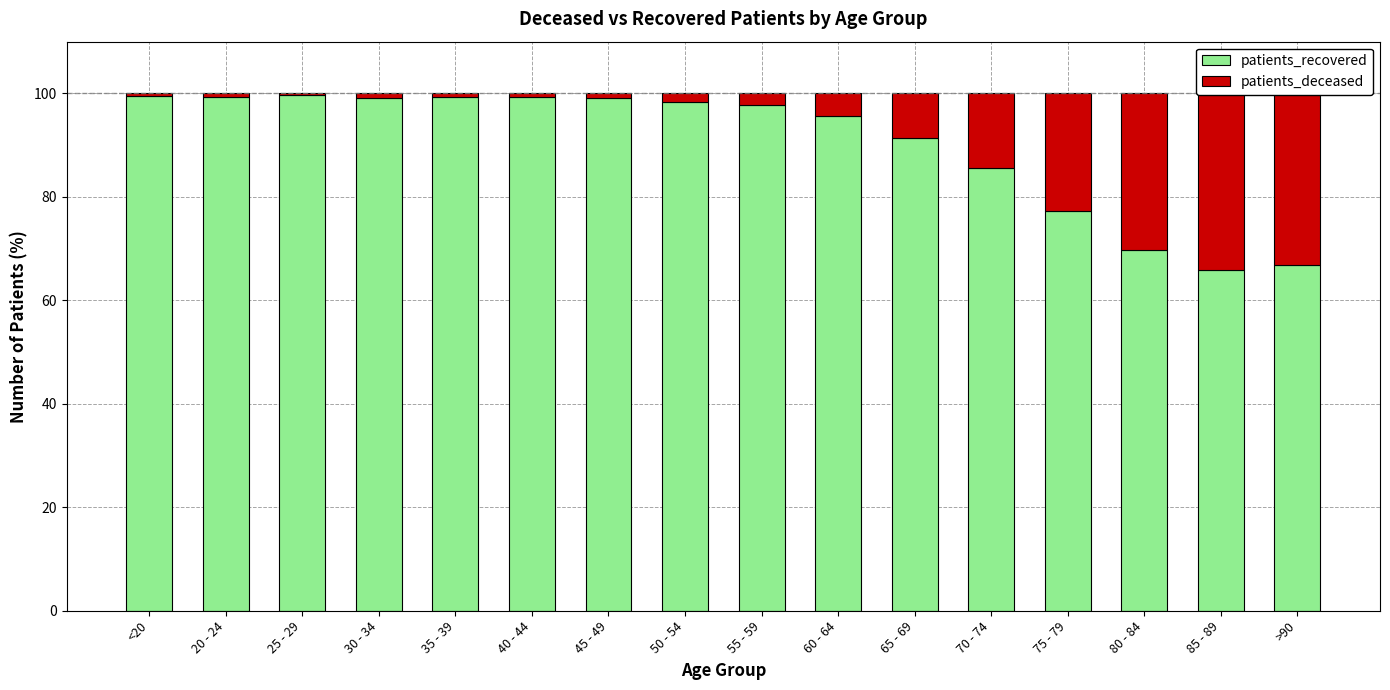

List the series in order of their overall mean, highest first.

patients_recovered, patients_deceased